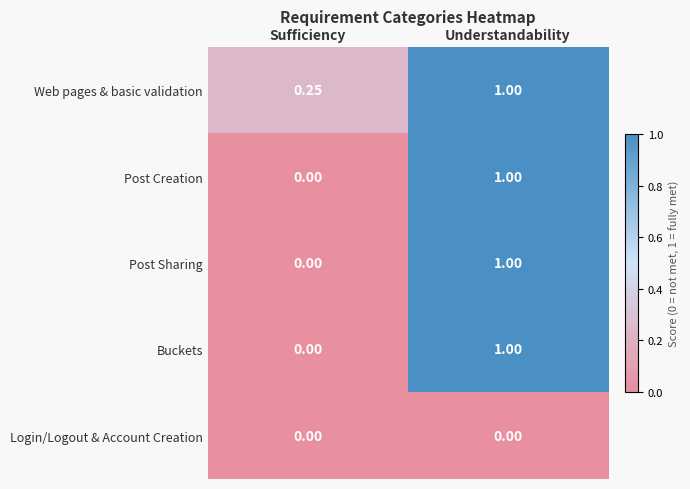

Count the number of categories in the chart.

2